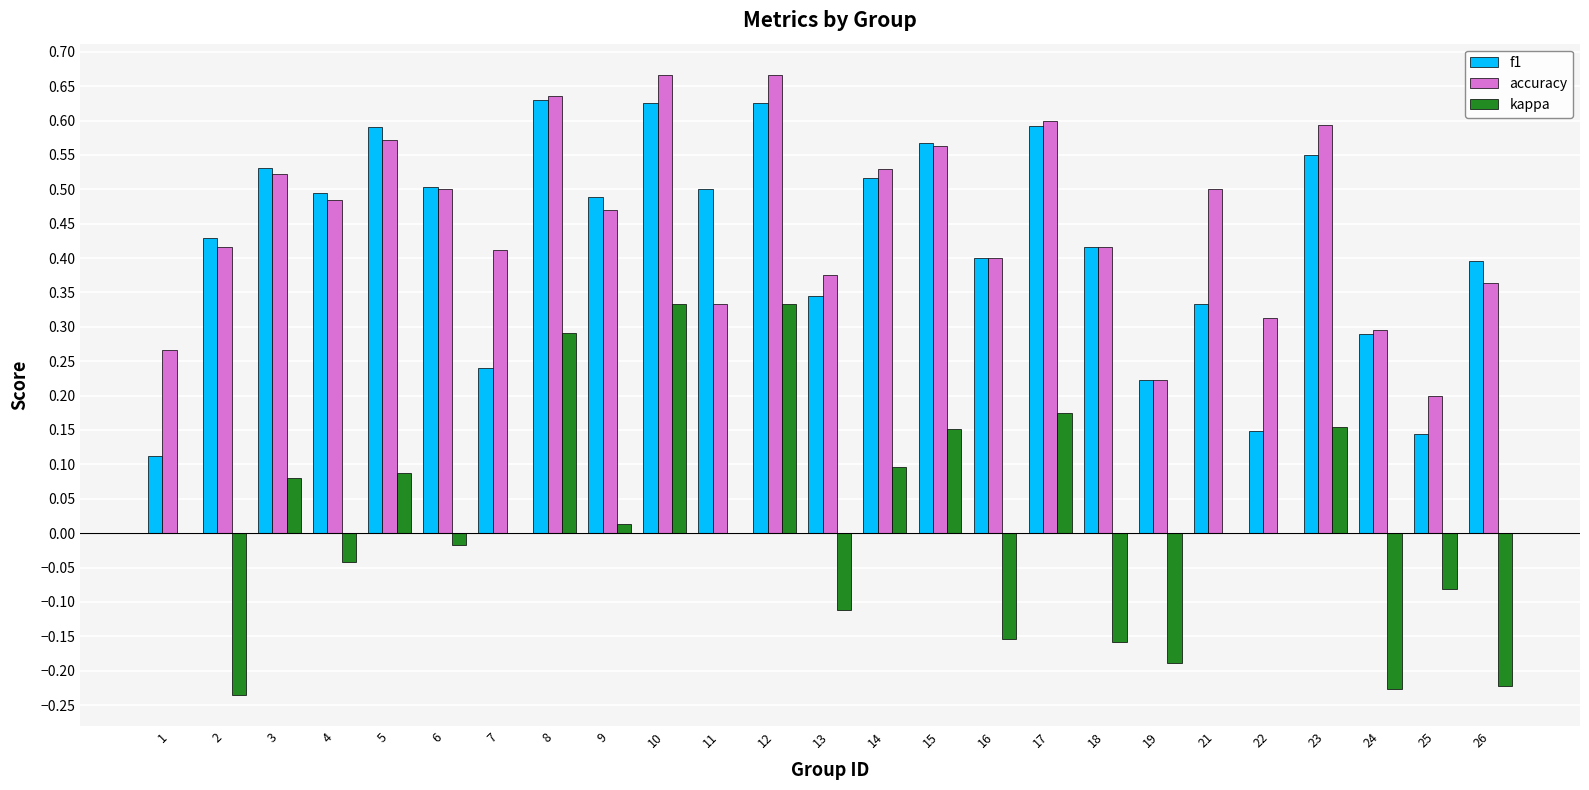

How many series are shown in this chart?

3